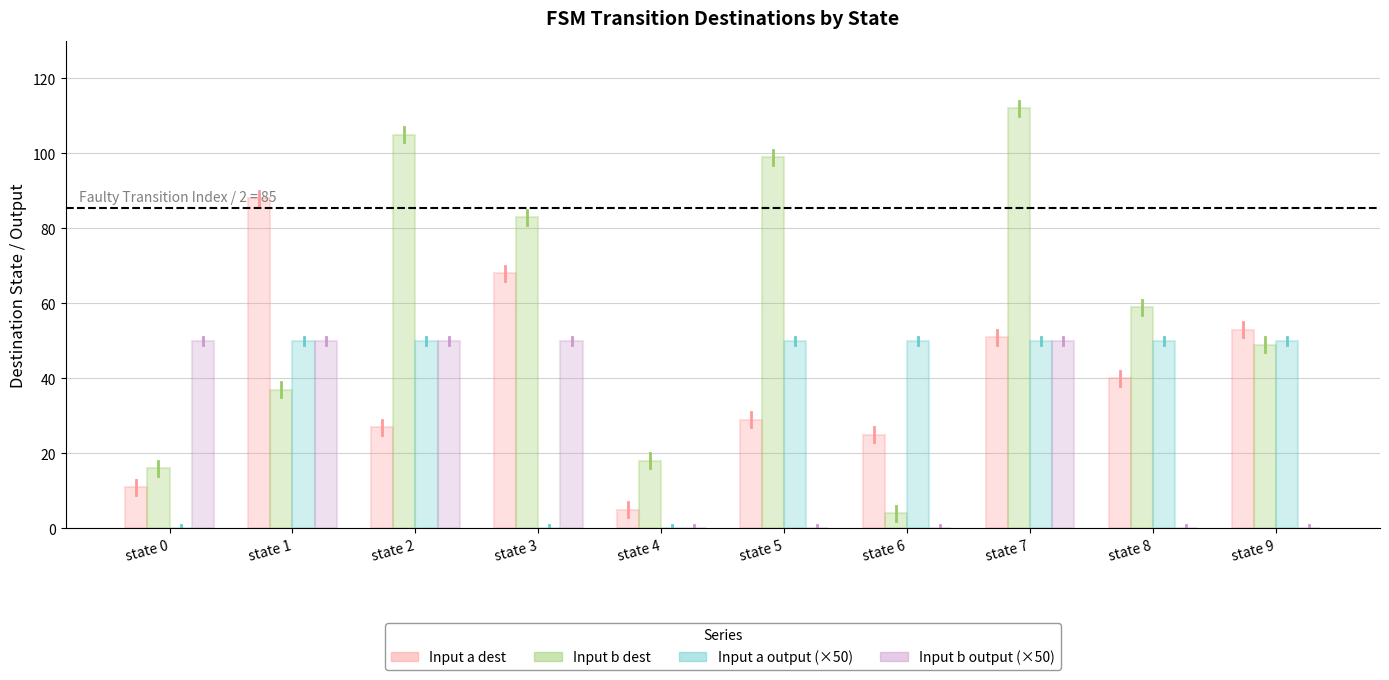

Which series changed the most between state 5 and state 8?

Input b dest